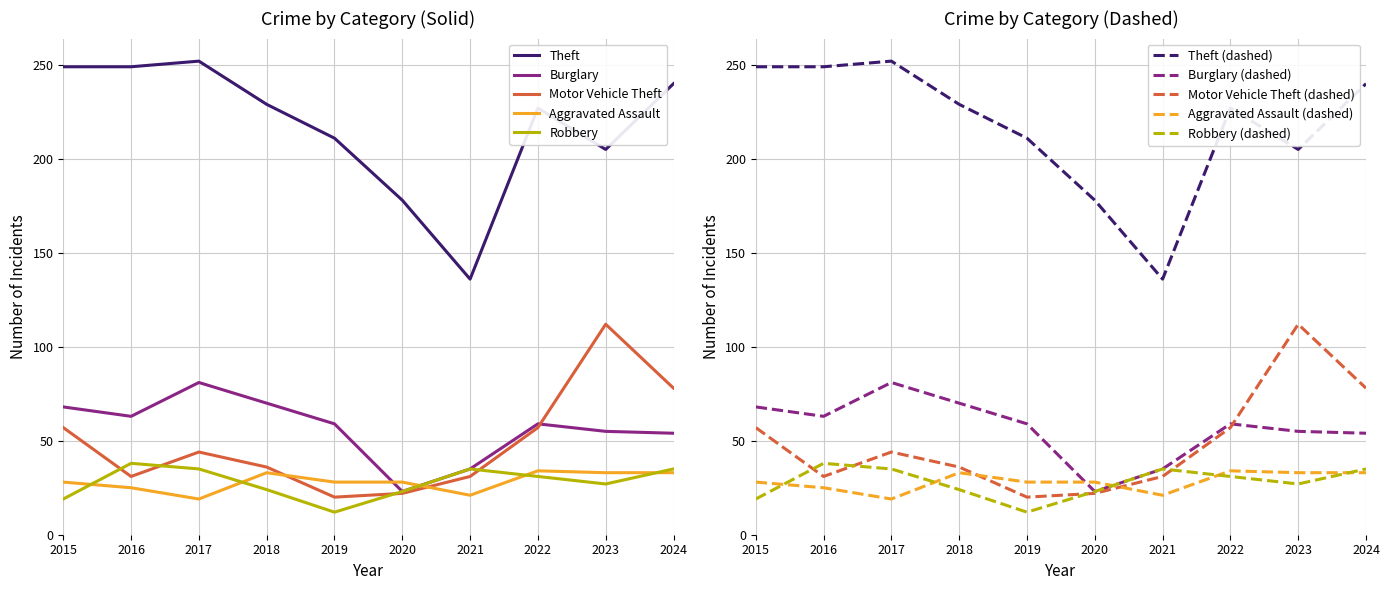

Reading left to right, what are all the values shown in this chart?

Theft: 249	249	252	229	211	178	136	227	205	240
Burglary: 68	63	81	70	59	23	35	59	55	54
Motor Vehicle Theft: 57	31	44	36	20	22	31	57	112	78
Aggravated Assault: 28	25	19	33	28	28	21	34	33	33
Robbery: 19	38	35	24	12	23	35	31	27	35